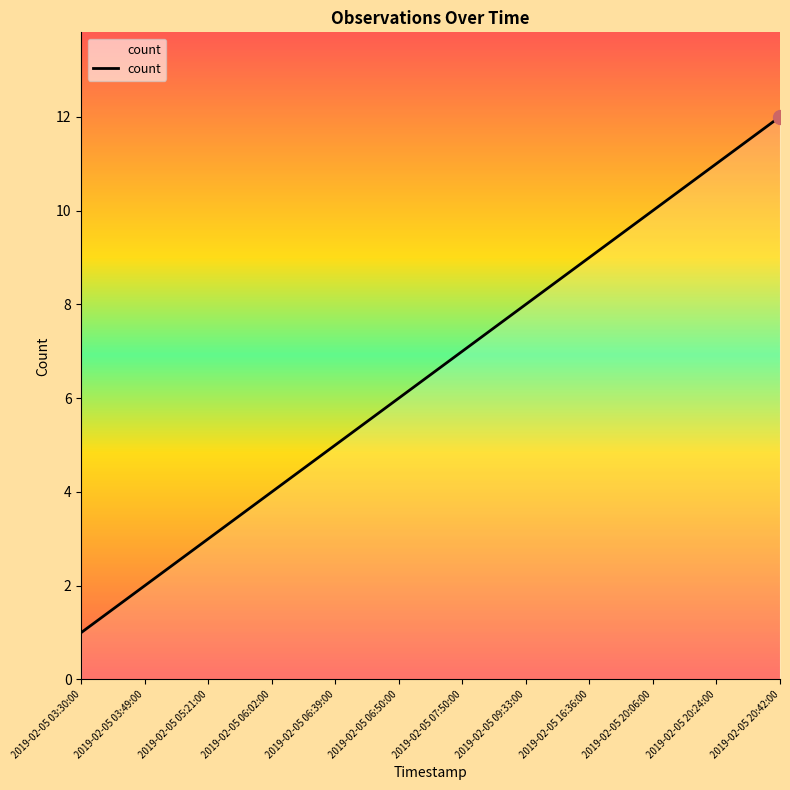

What is the difference between the maximum and minimum values?

11